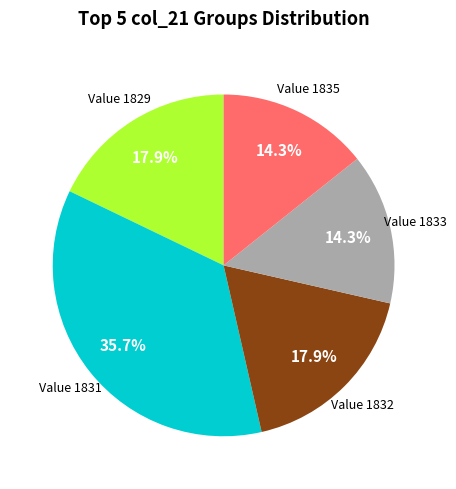

Is there a majority slice in this chart?

No